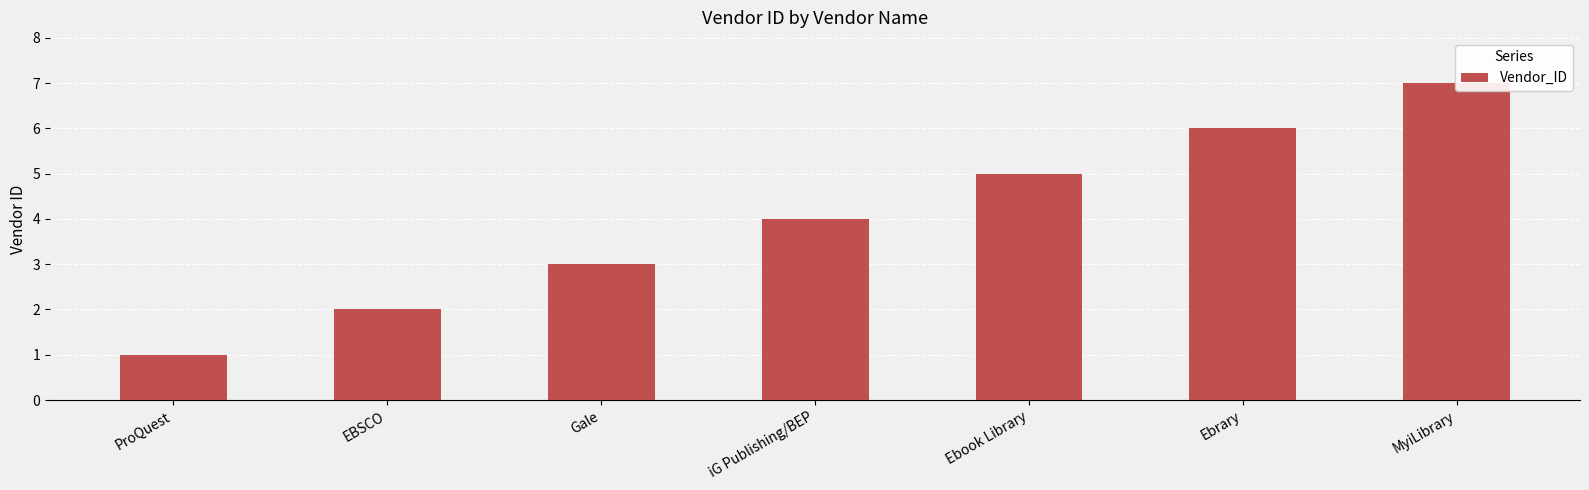

Reading left to right, what are all the values shown in this chart?

ProQuest=1	EBSCO=2	Gale=3	iG Publishing/BEP=4	Ebook Library=5	Ebrary=6	MyiLibrary=7